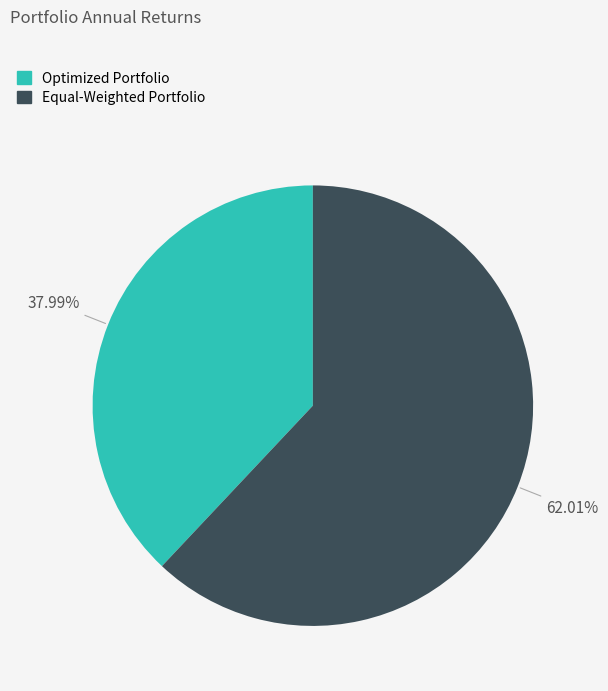

What percentage do Optimized Portfolio and Equal-Weighted Portfolio together represent?

100.0%